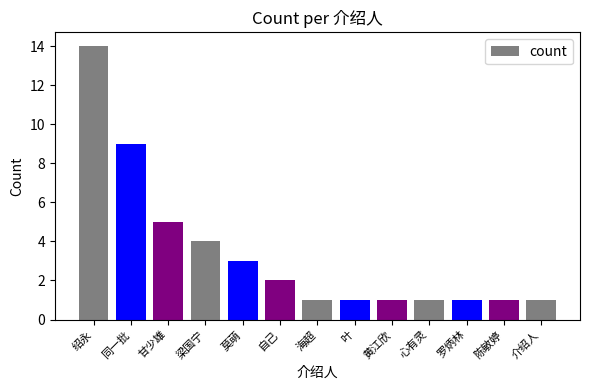

Does the chart contain stacked bars?

No